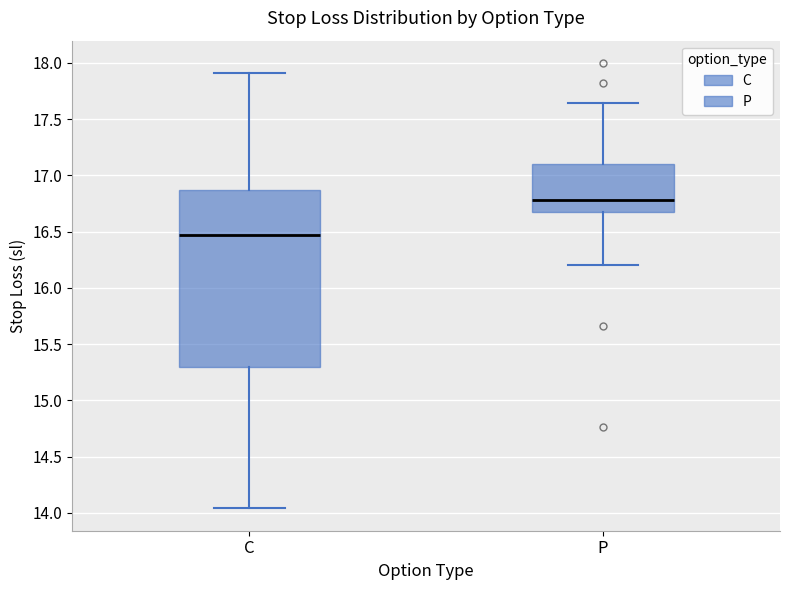

Reading left to right, read every box against the y-axis: the position of its median line, the range the box covers, and the ends of its whiskers. The values are not printed on the chart, so give them approximately, as read against the axis.

C: median 16.45, box 15.30 to 16.90, whiskers 14.05 to 17.90
P: median 16.80, box 16.65 to 17.10, whiskers 16.20 to 17.65